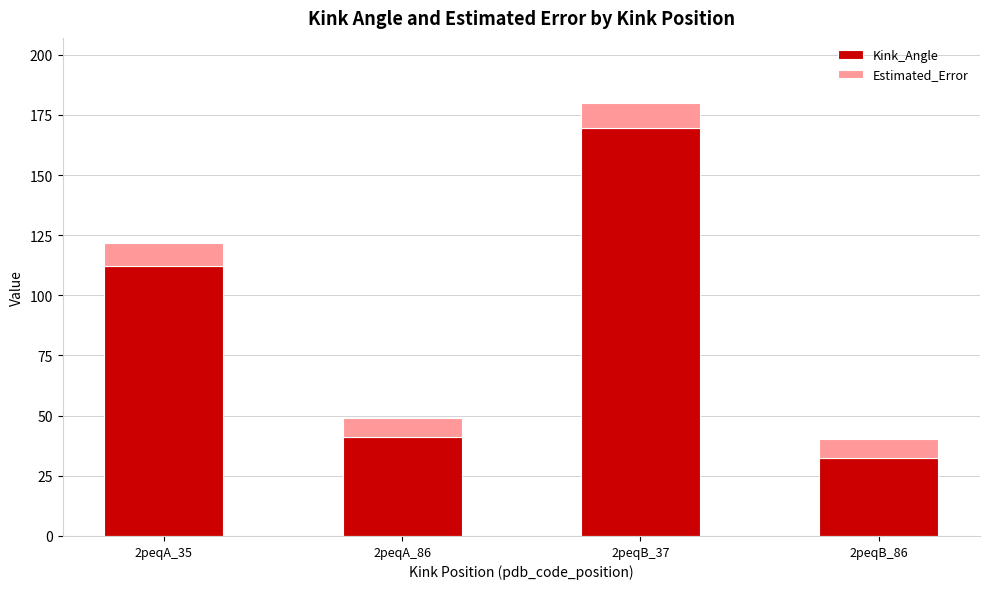

Which category has the lowest value in the Kink_Angle series?

2peqB_86